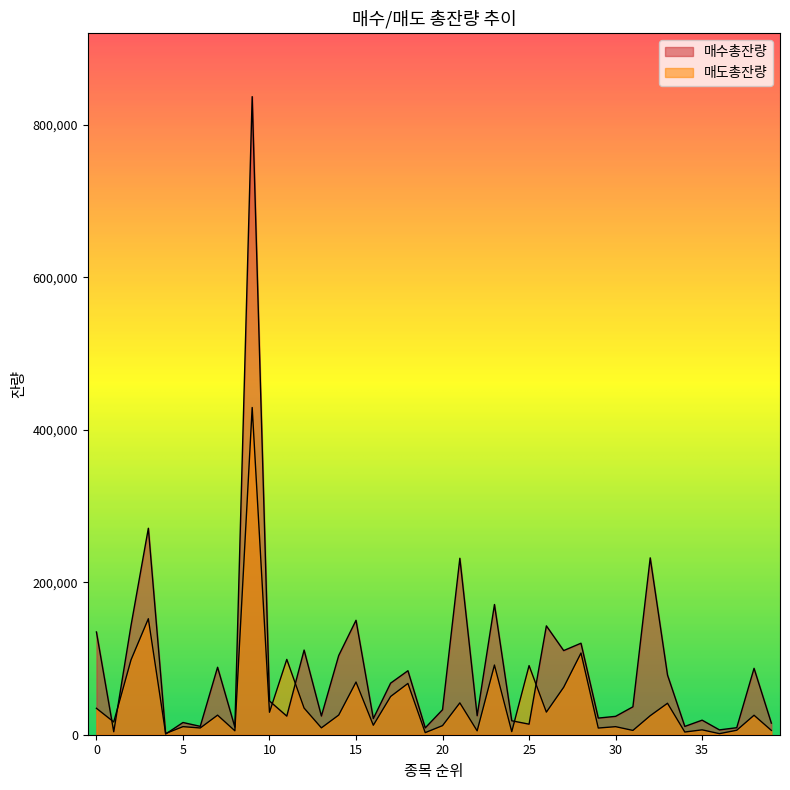

Which series has the largest range (max minus min)?

매수총잔량